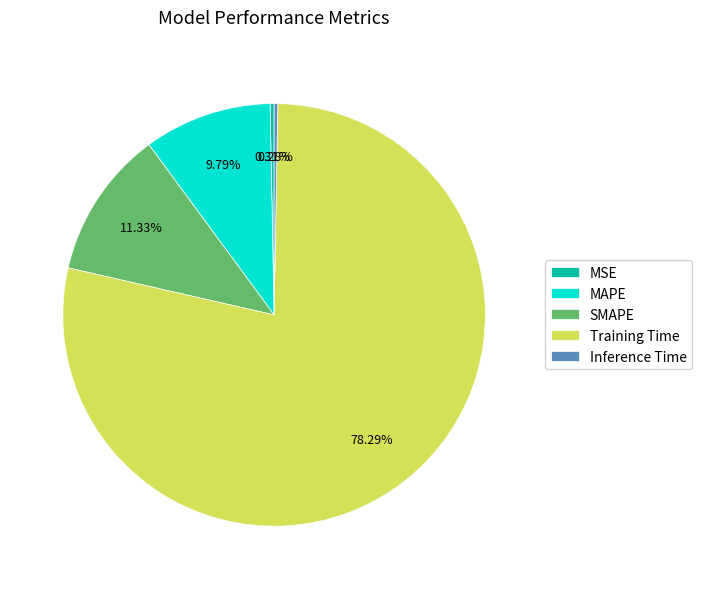

To the nearest percent, what is the average slice percentage?

20%